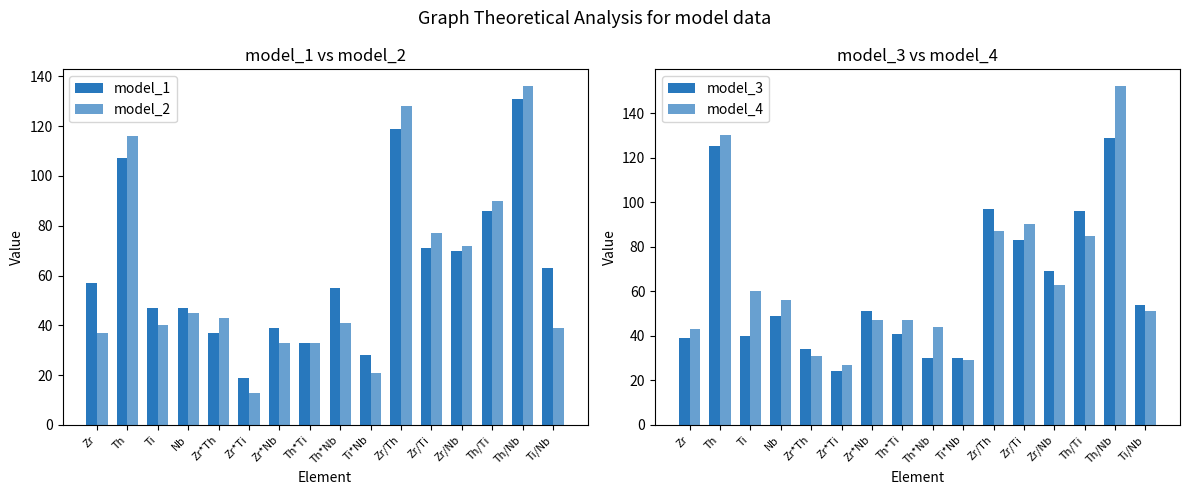

What position from the right is Ti?

14